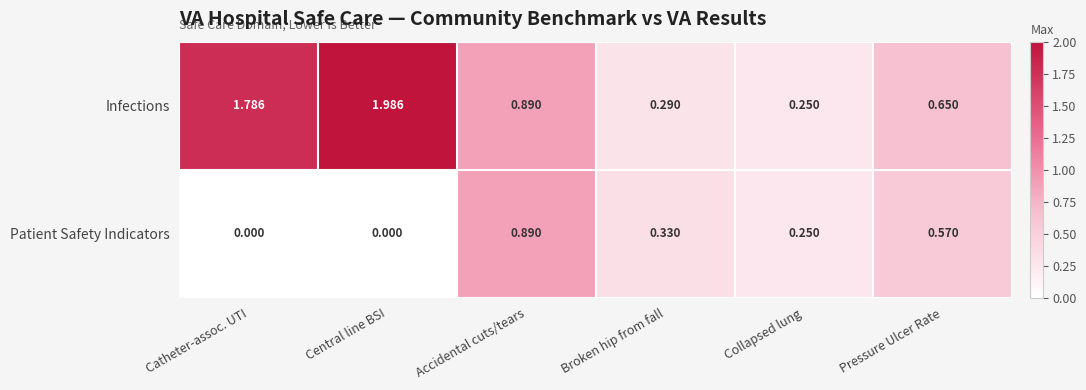

At which label does Infections reach its peak?

Central line BSI